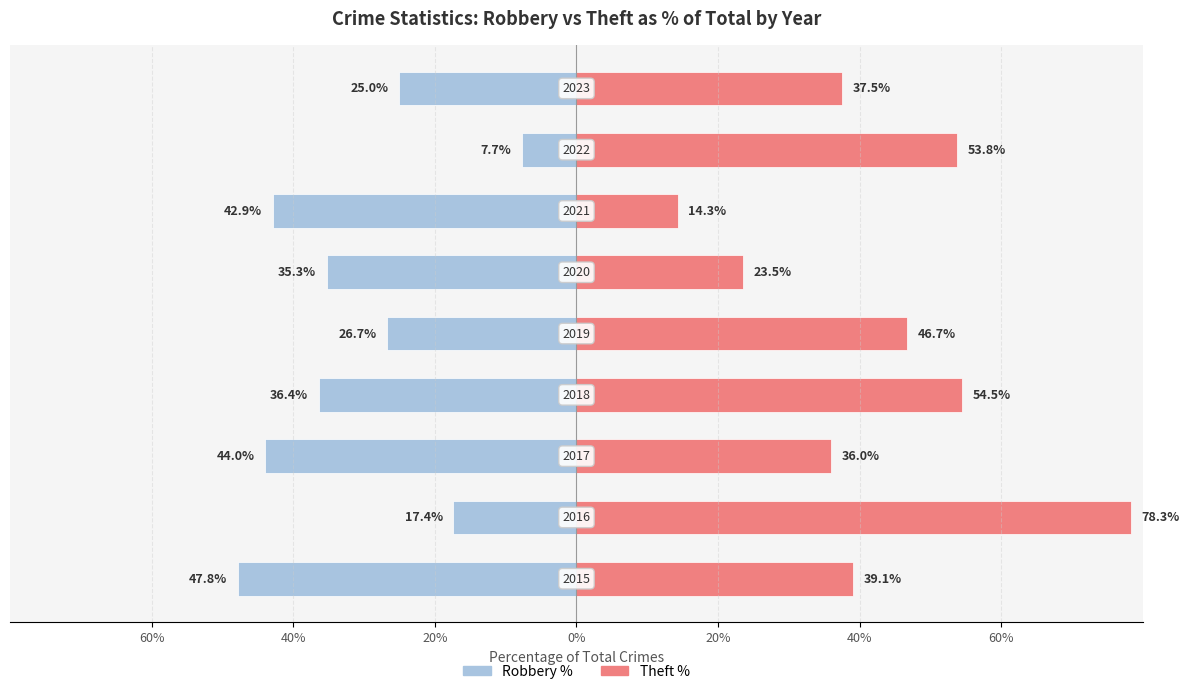

True or false: Theft % has a value of 53.8 at 7.

True